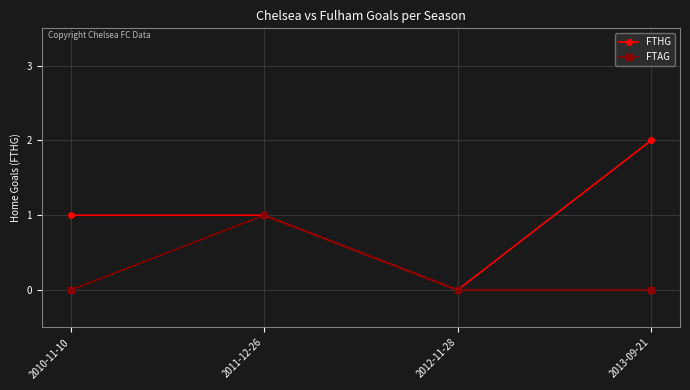

How many distinct data groups are displayed?

2